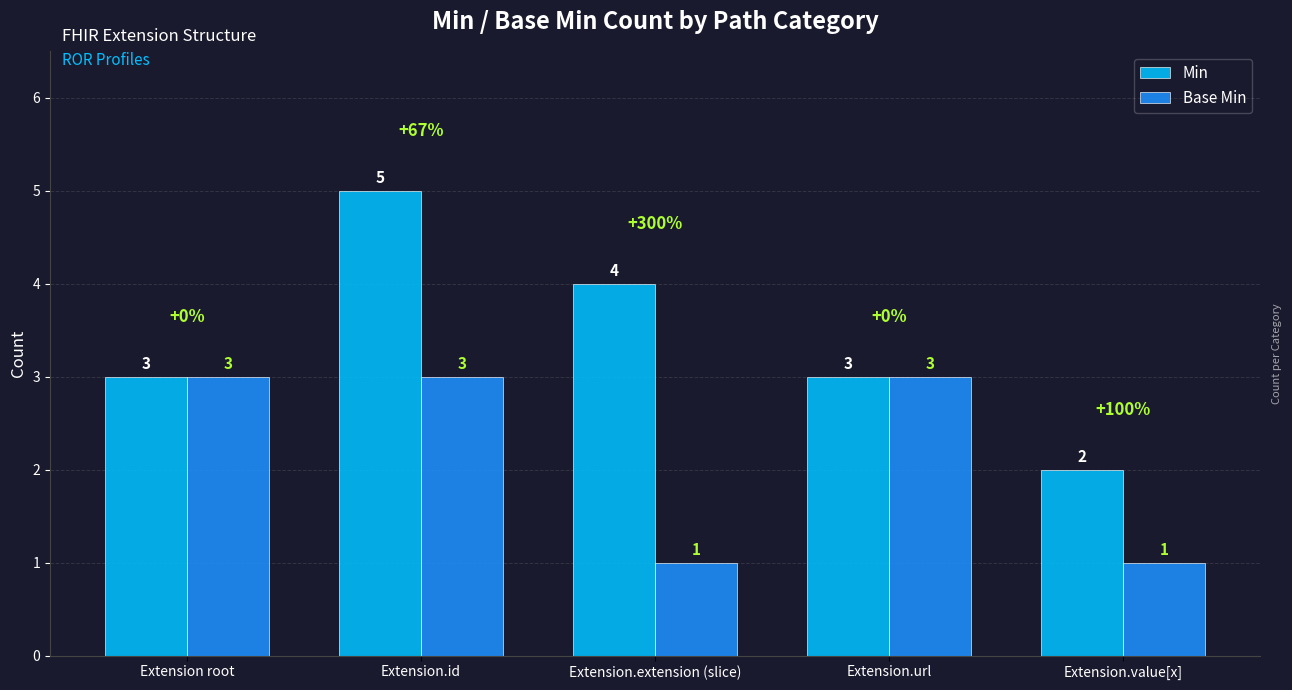

How many Base Min values are between 1 and 3?

5